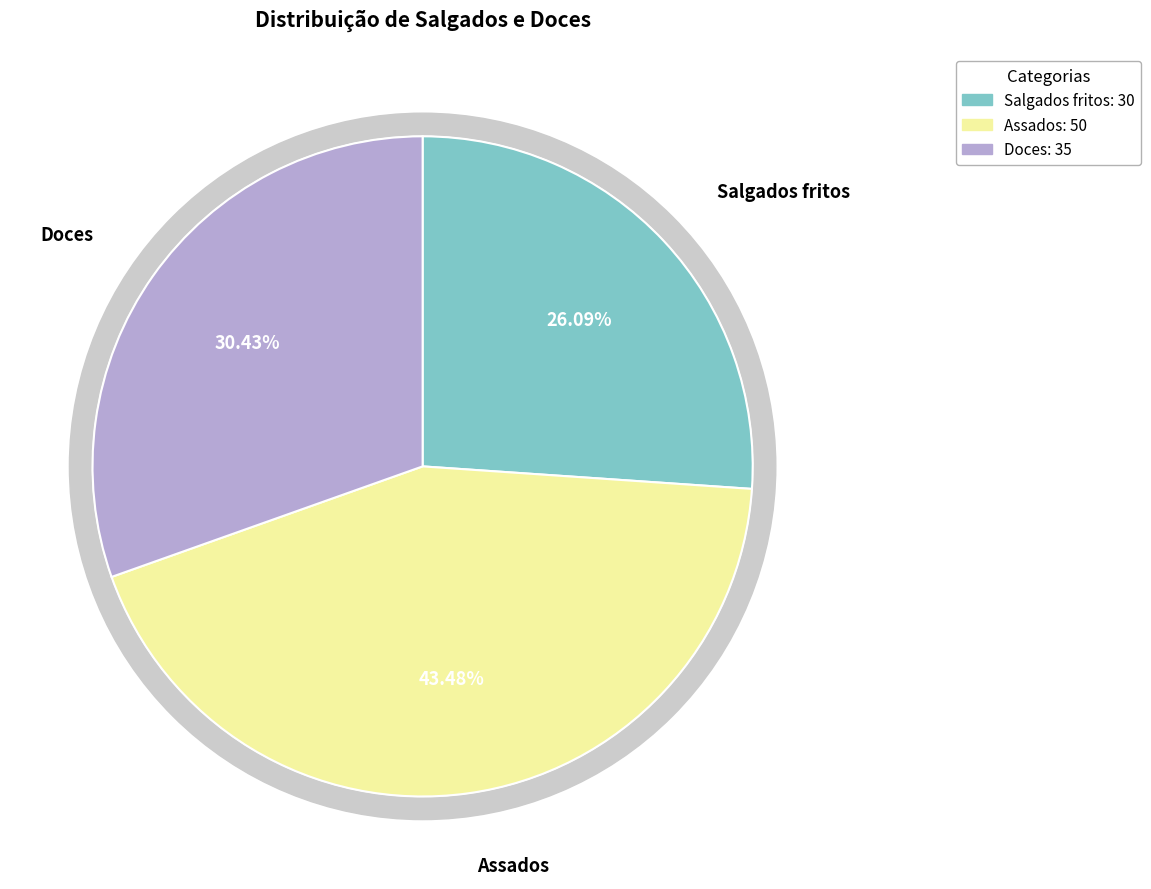

Does any single category account for the majority?

No